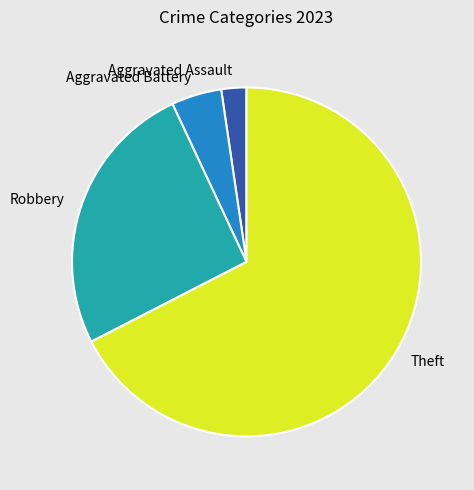

The Robbery slice represents 36% of the pie. True or false?

False